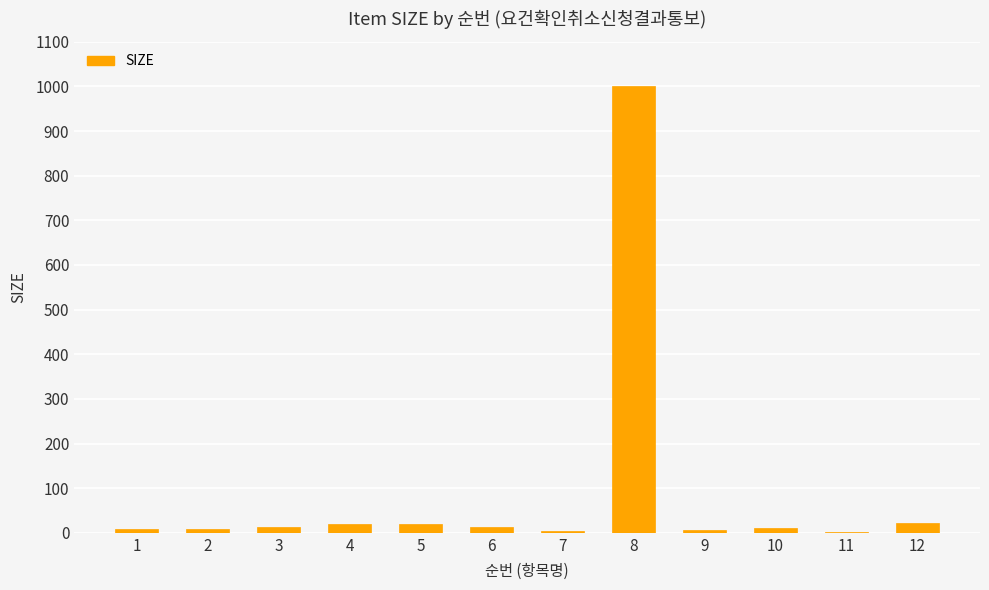

What is the greatest value displayed?

1000